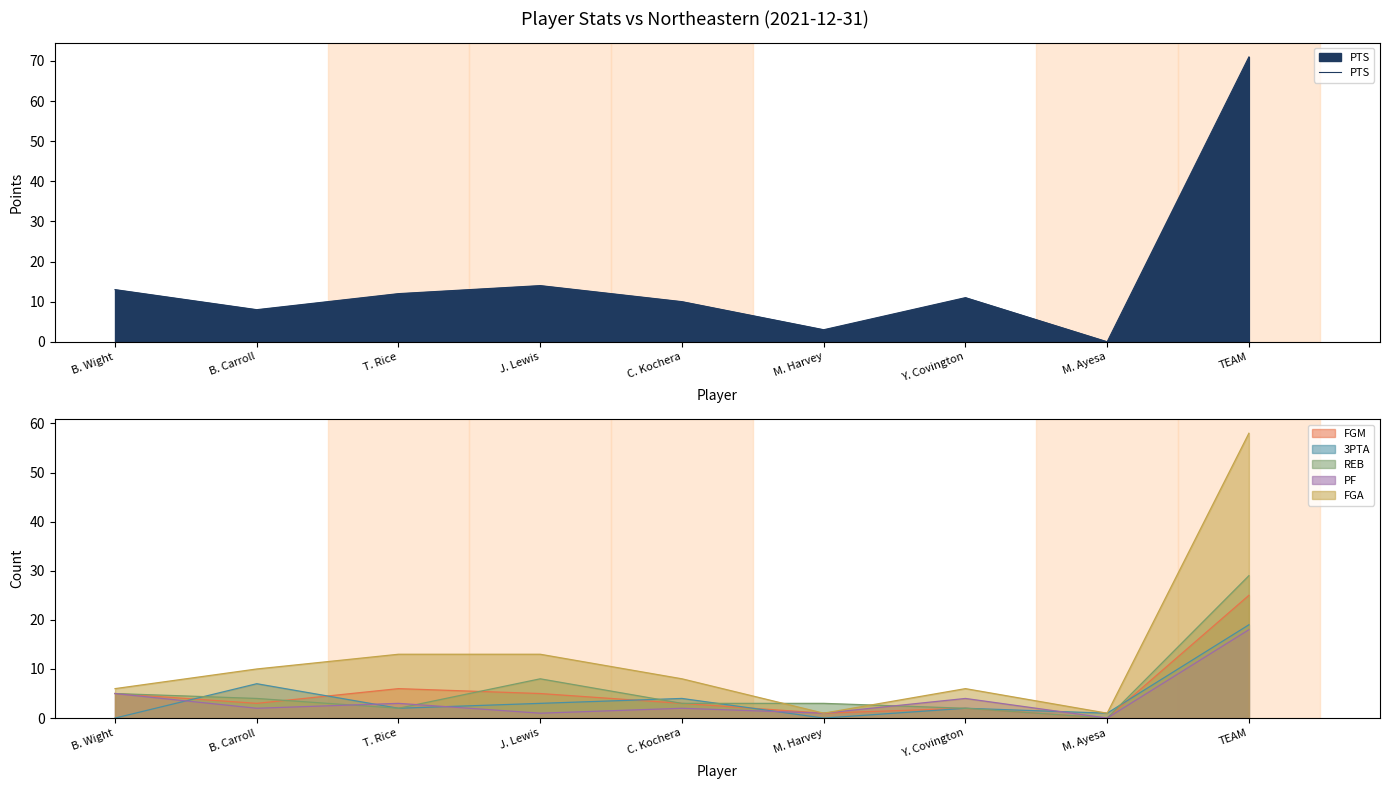

True or false: the data shows 16 at Y. Covington.

False